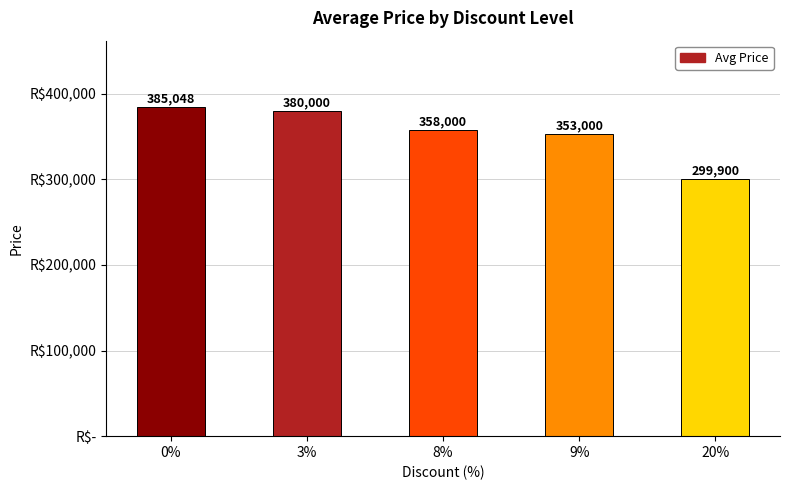

Are the bars grouped side by side (vs. stacked)?

No